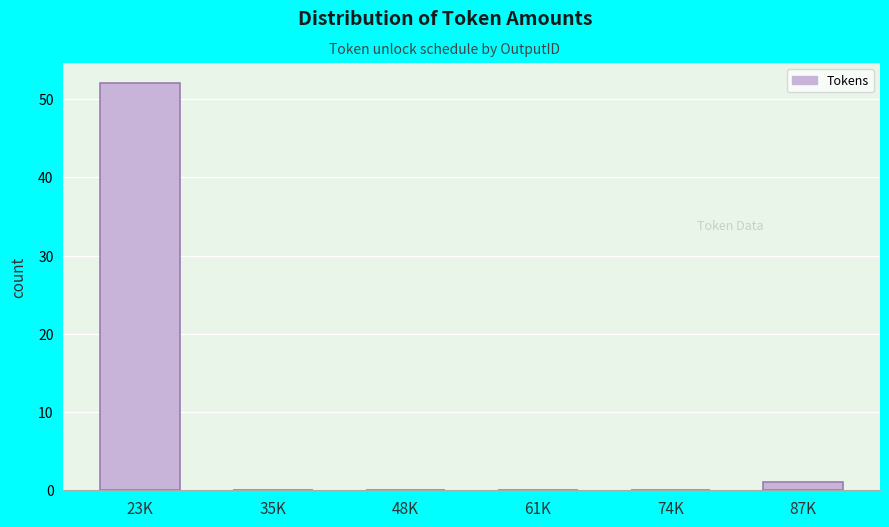

Reading right to left, extract all data points from this chart.

87K=1	74K=0	61K=0	48K=0	35K=0	23K=52